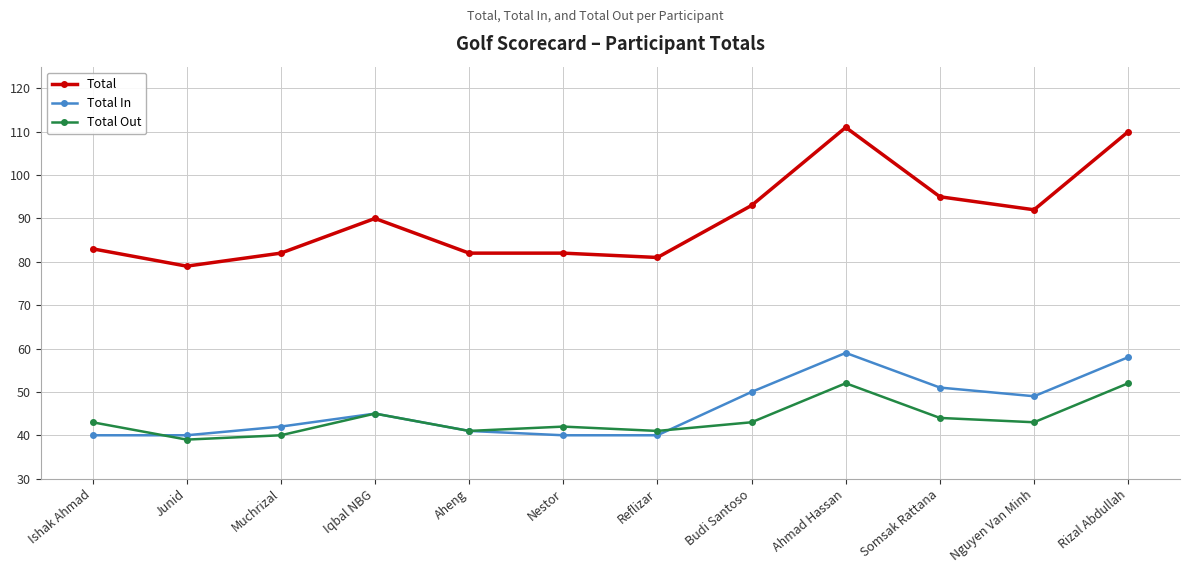

At Budi Santoso, list the series in order from smallest to largest.

Total Out, Total In, Total